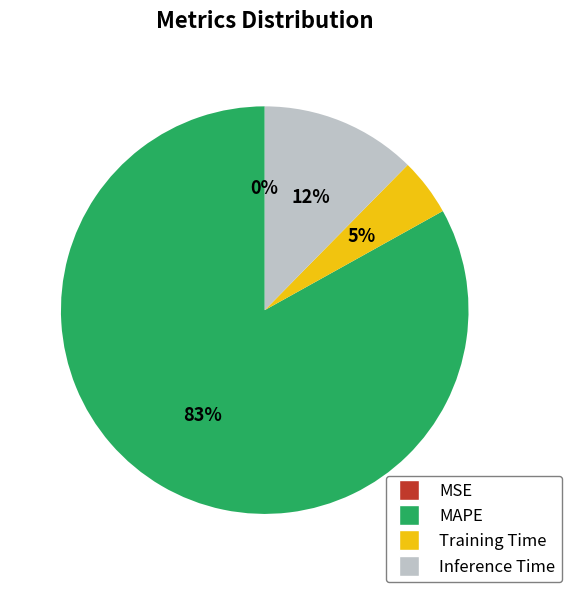

Does MAPE represent more than half of the total?

Yes